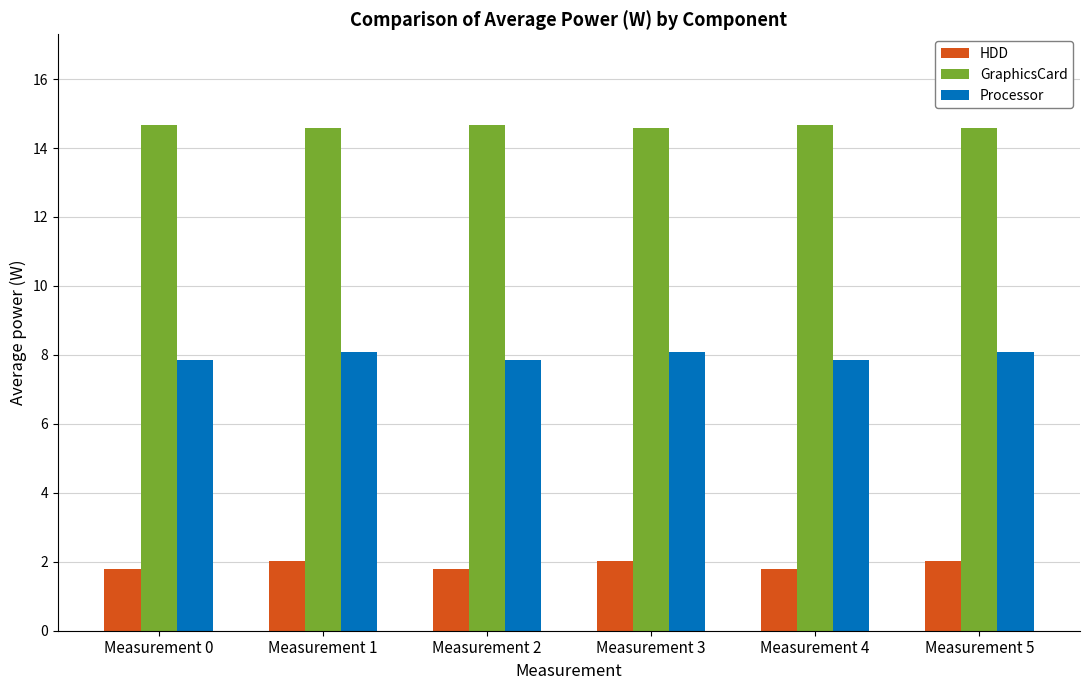

Which series has the largest total across all categories?

GraphicsCard